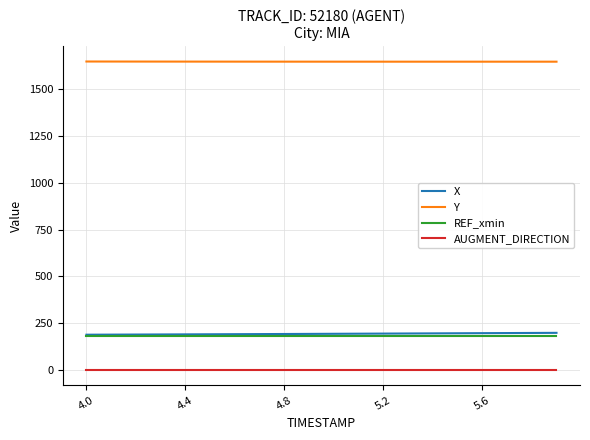

Which series has the largest total across all categories?

Y